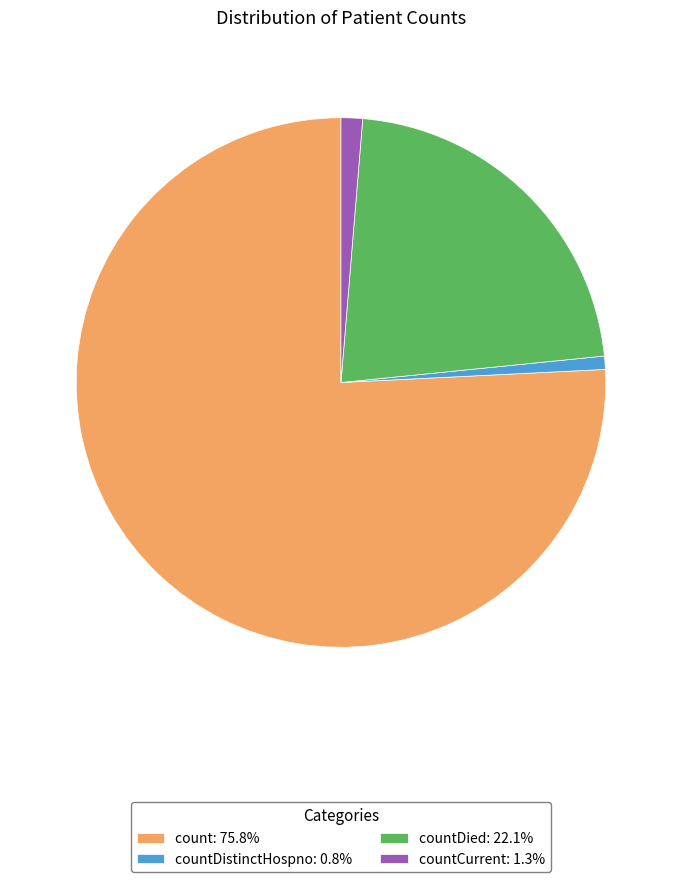

Is countDied: 22.1% the majority of the pie?

No